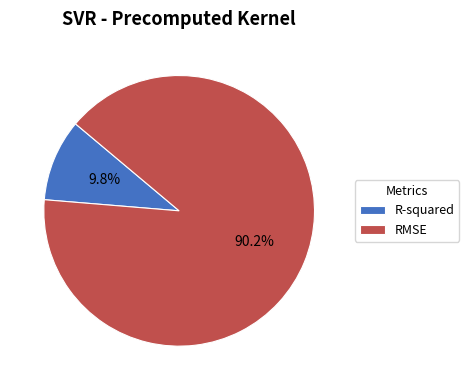

Is it true that RMSE is 81% of the pie?

False